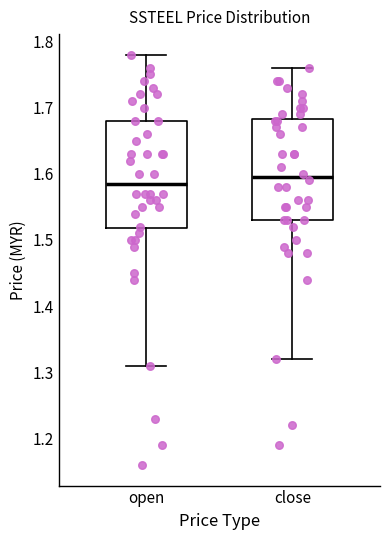

Where is the lower edge of the box for open on the y-axis? The values are not printed on the chart, so give them approximately, as read against the axis.

1.52